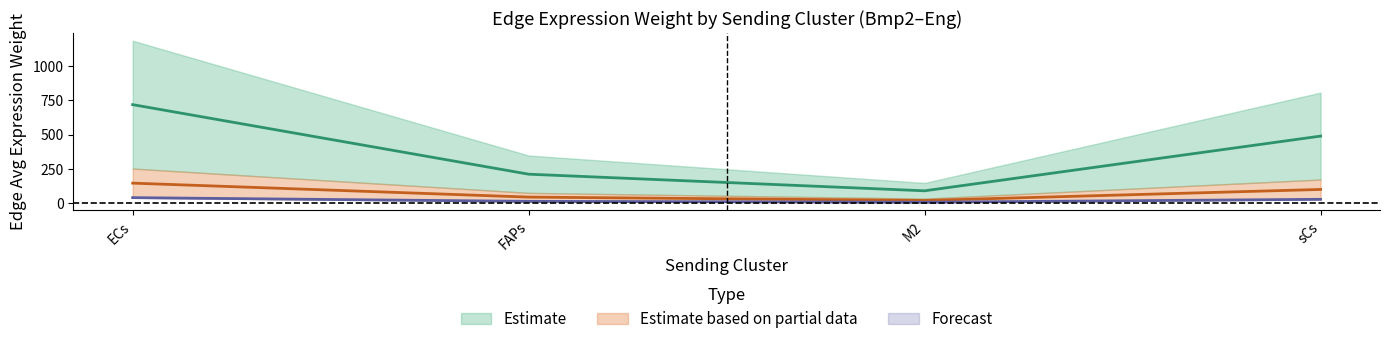

List the labels in order of Edge average expression weight - ECs target value, largest first.

ECs, sCs, FAPs, M2